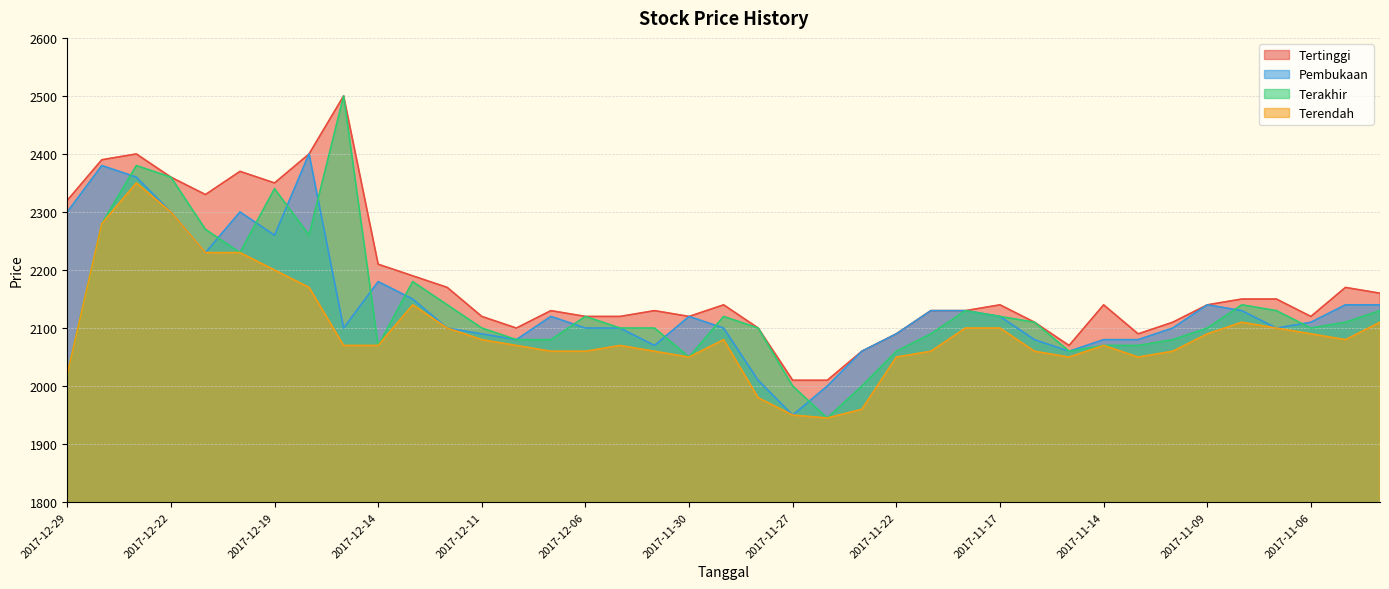

What is the average value of the Terakhir series?

2137